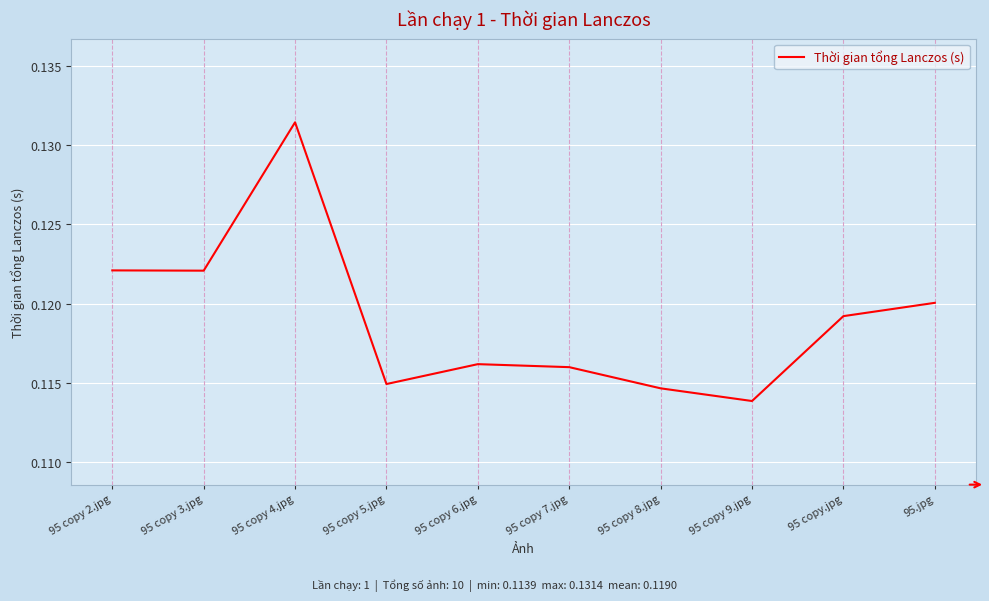

What position from the left is 95 copy 6.jpg?

5